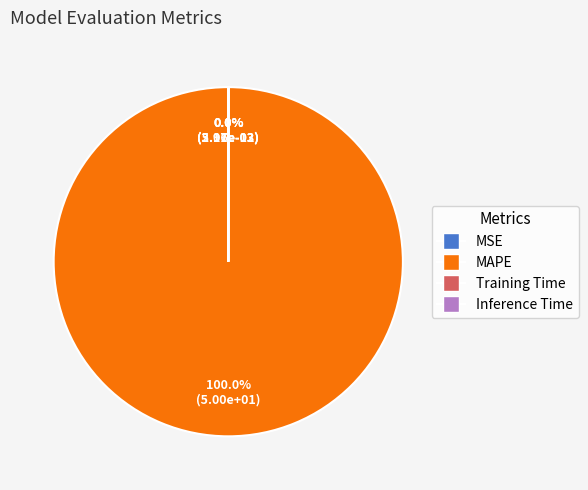

Which category has the biggest portion of the pie?

MAPE